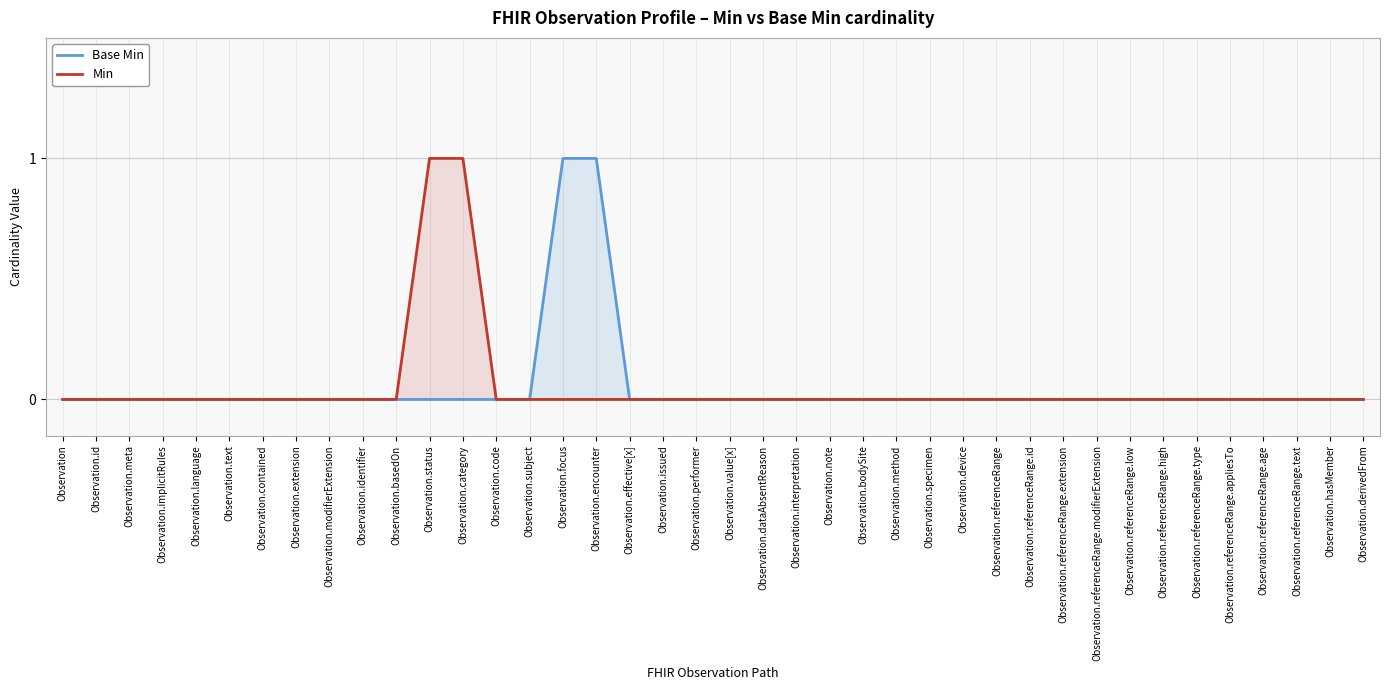

Count the Min values in the range 0 to 1.

40